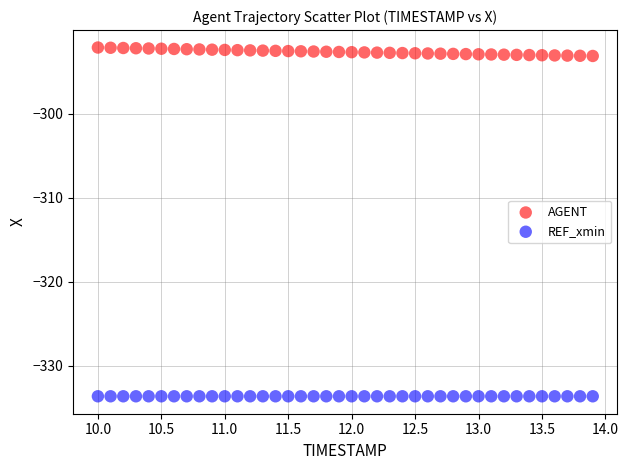

Which series reaches the minimum Y coordinate?

REF_xmin